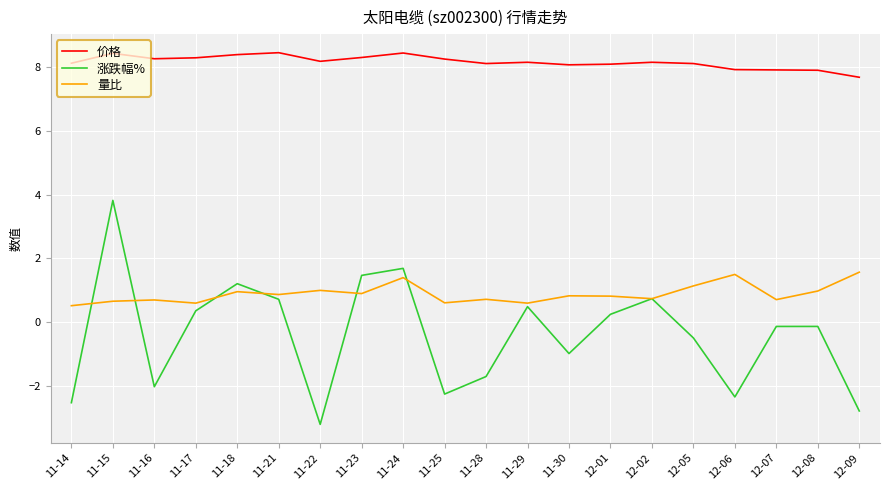

Which series has the largest range (max minus min)?

涨跌幅%